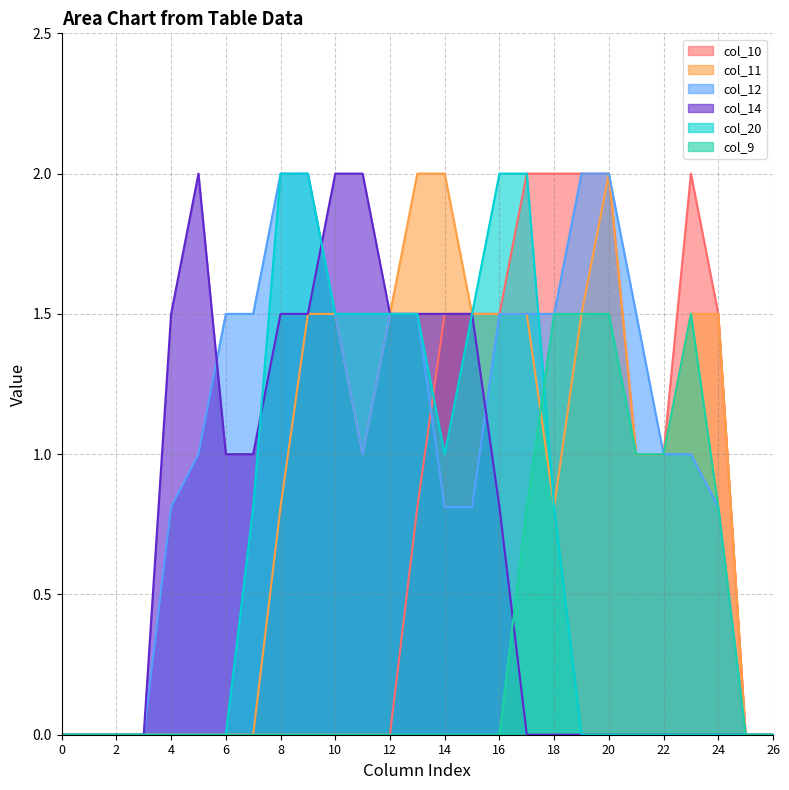

What is the difference between the maximum and minimum values in the col_10 series?

2.0